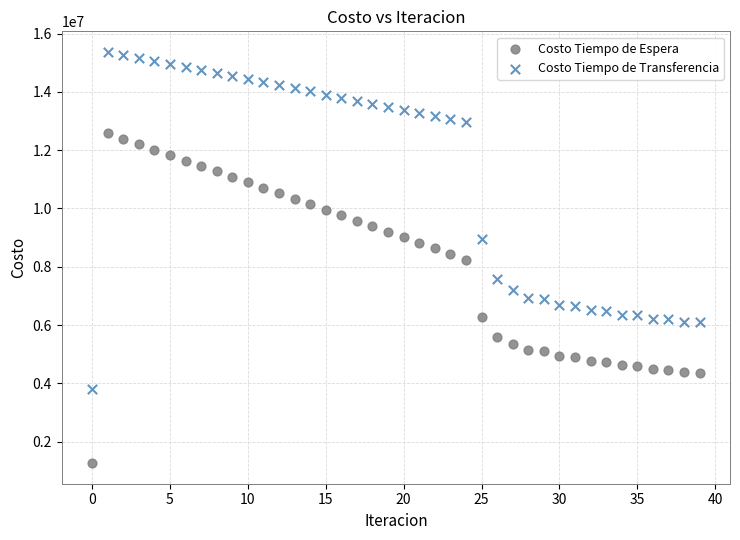

Which series contains the lowest Y value?

Costo Tiempo de Espera